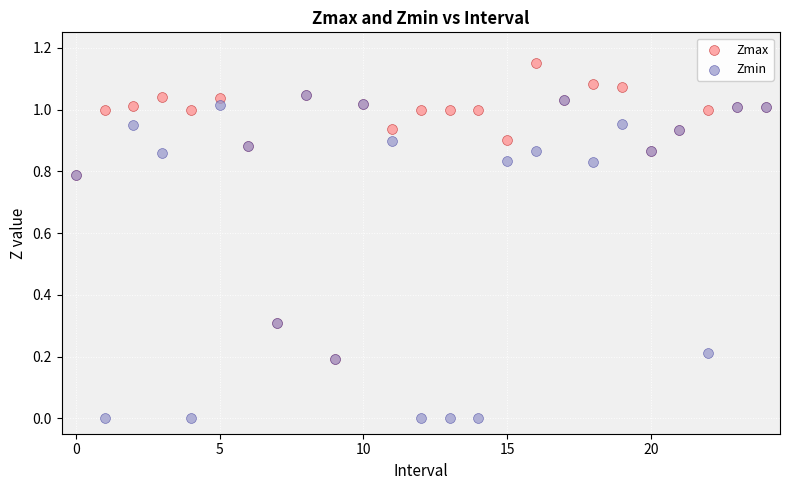

Which series contains the highest Y value?

Zmax